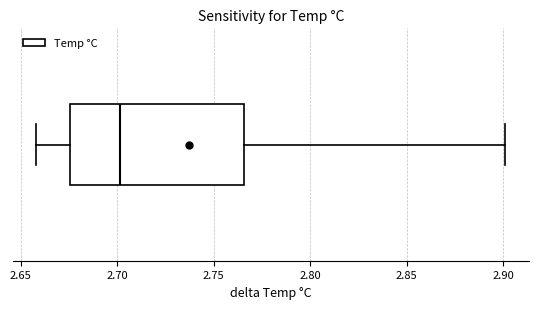

Transcribe this box plot: give where the median line is, the range the box spans, and where the two whiskers end, as read against the x-axis. The values are not printed on the chart, so give them approximately, as read against the axis.

median 2.700, box 2.675 to 2.765, whiskers 2.660 to 2.900